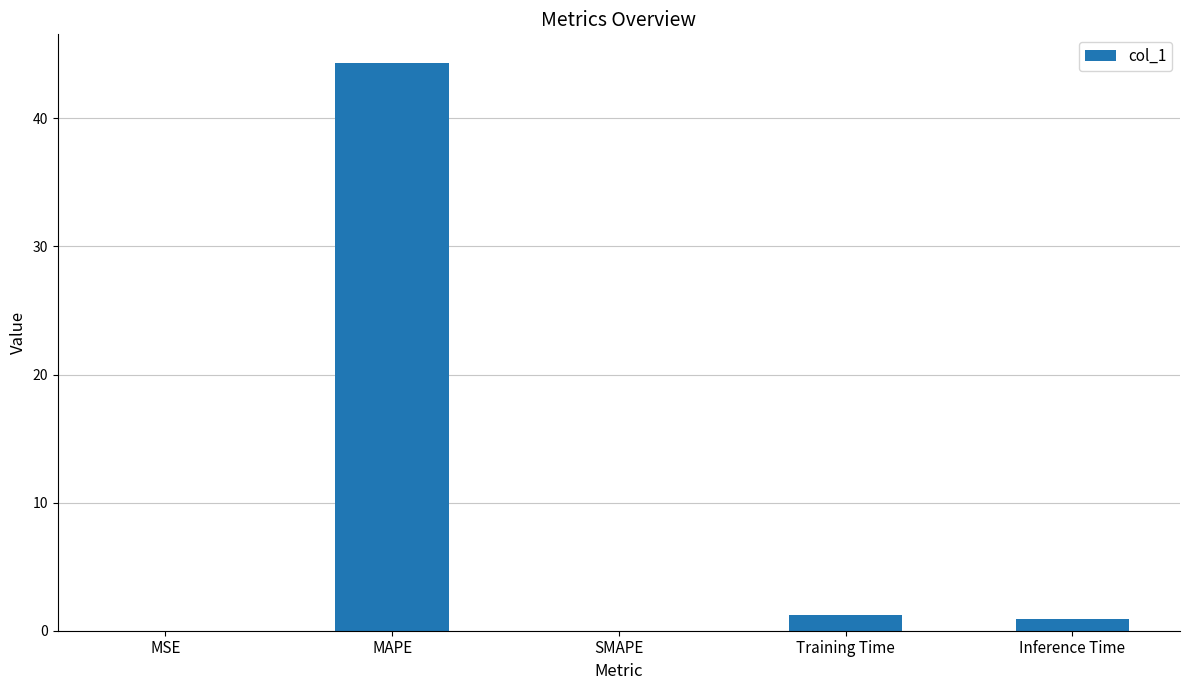

What is the average value?

9.3